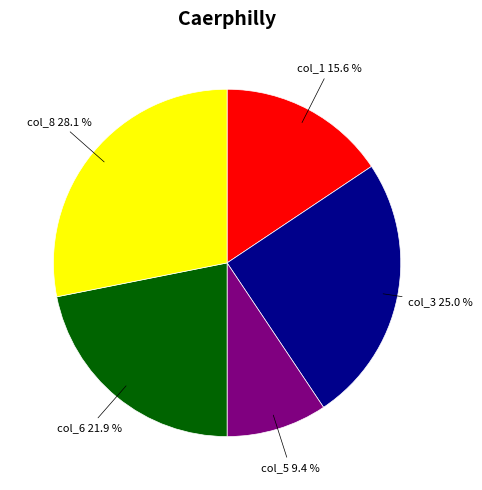

How many slices are in this pie chart?

5